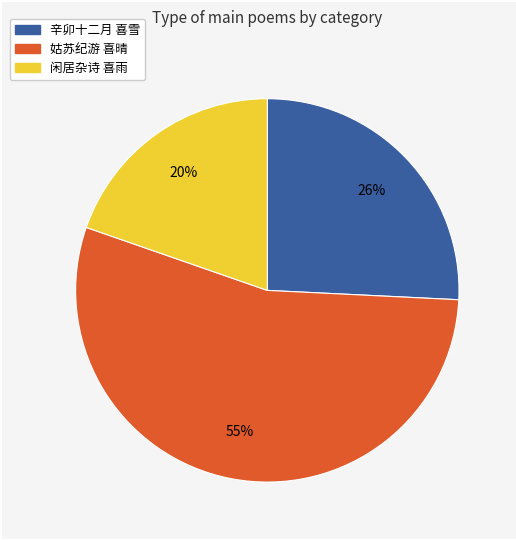

To the nearest percent, what is the difference between the largest and smallest slice percentages?

35%